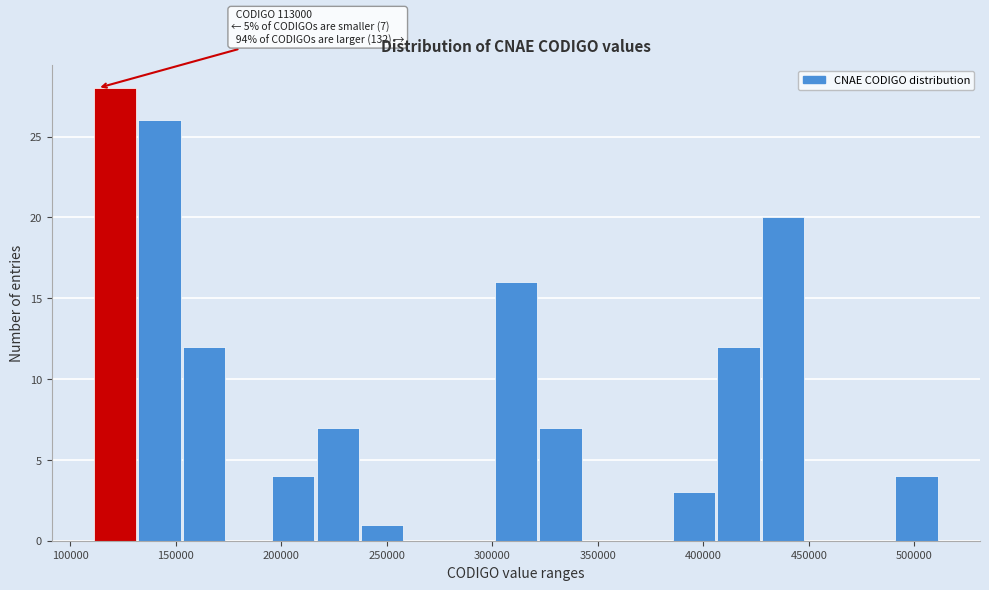

Which range on the x-axis has the tallest bar?

110000 to 130000